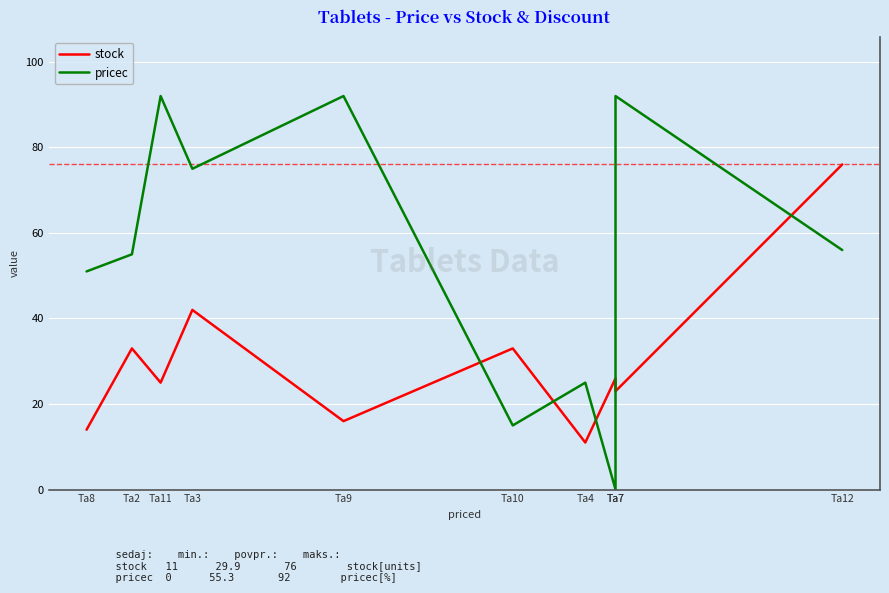

Where is the first local minimum for stock?

Ta11